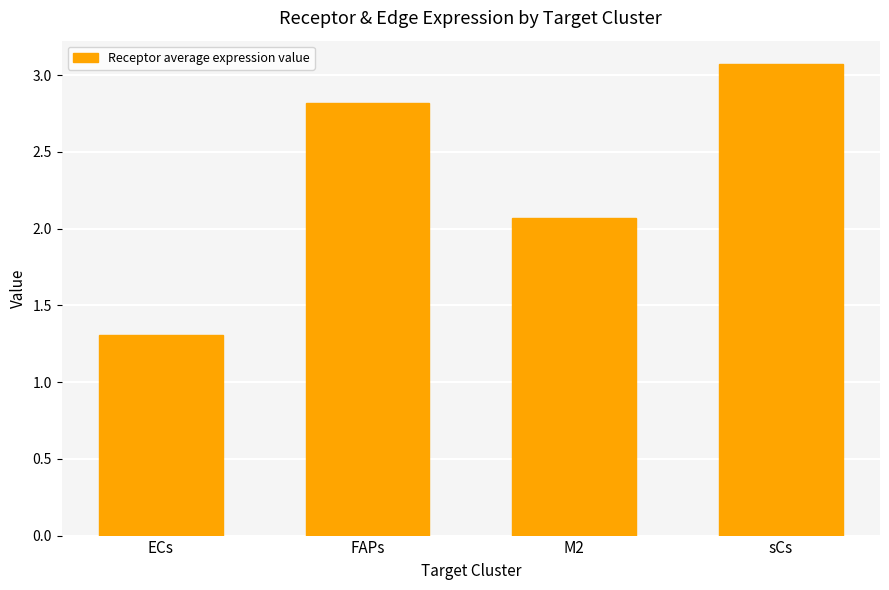

What is the sum of the values at sCs and ECs?

4.4